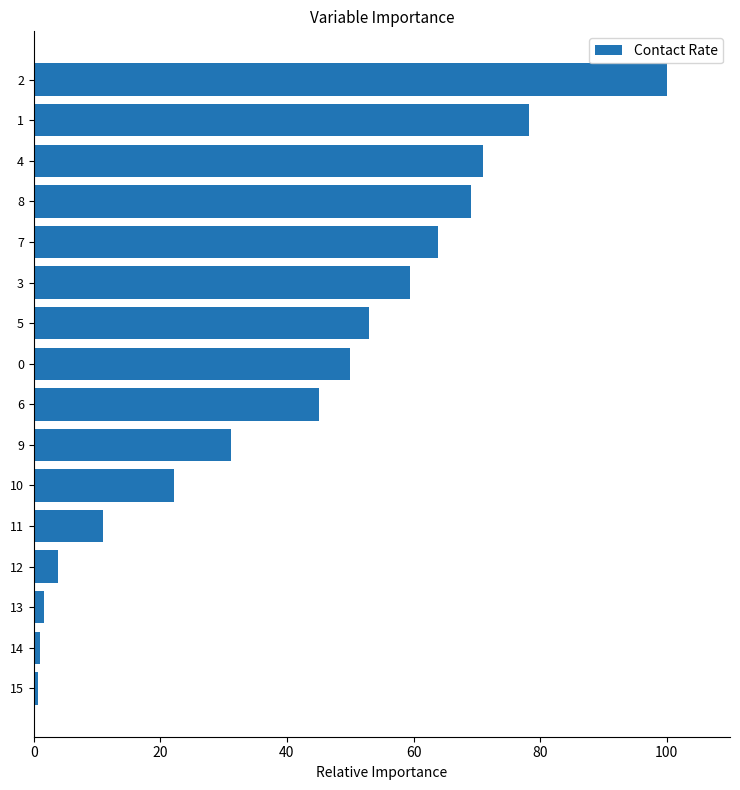

What is the ratio of the value at 3 to the value at 4?

0.8